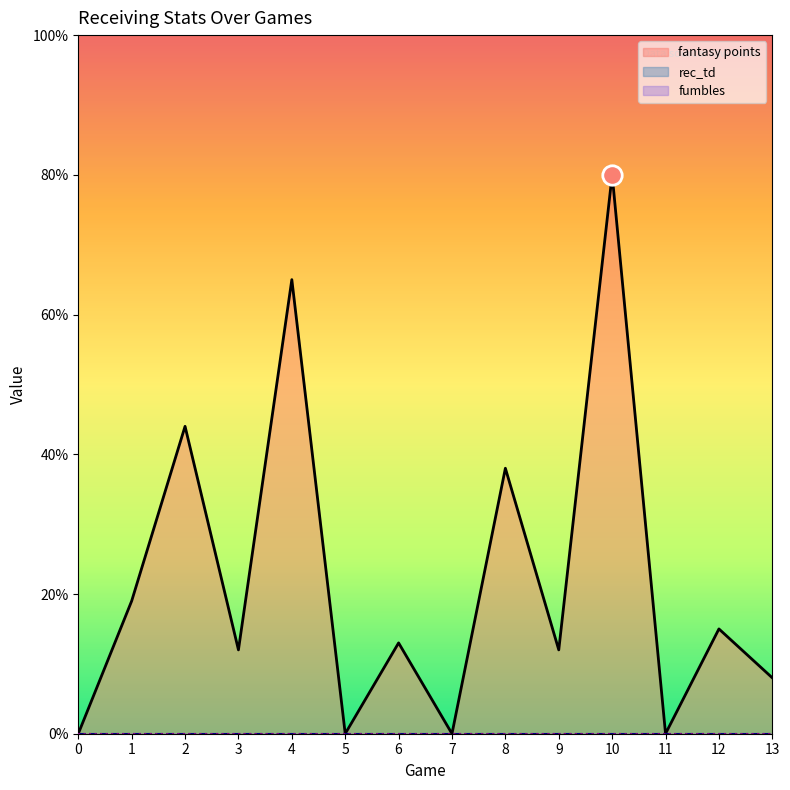

What is the total value across all series at 3?

1.2